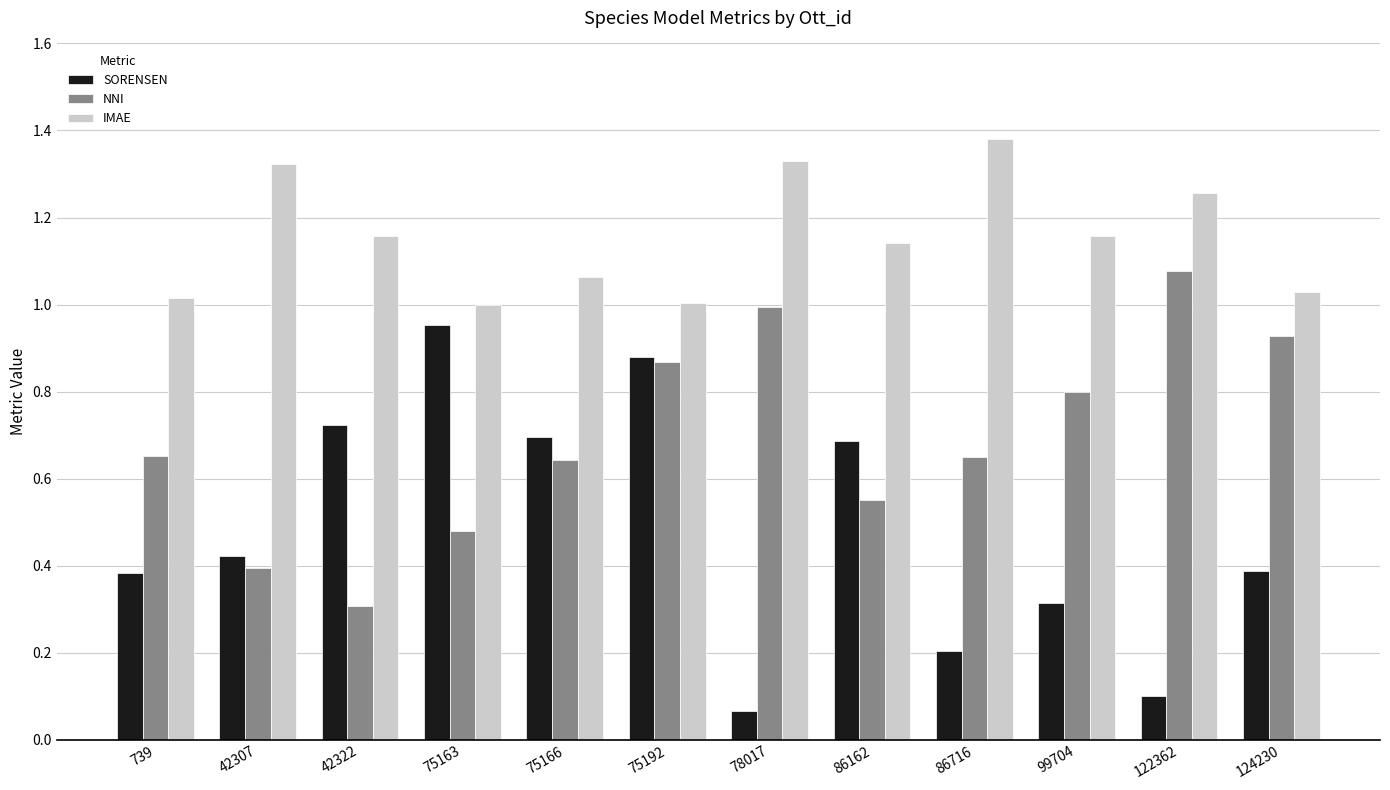

True or false: NNI has a value of 1.0 at 78017.

True